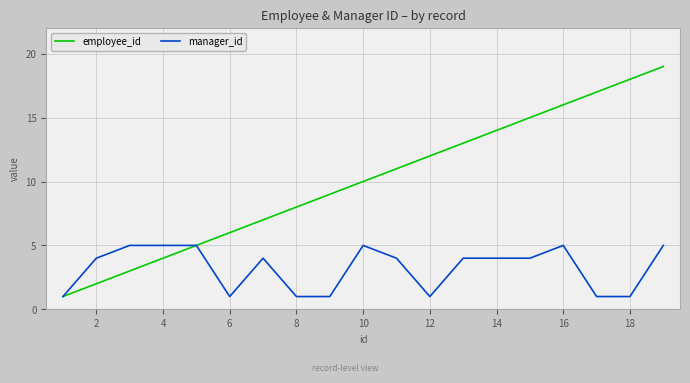

Reading right to left, what are all the values shown in this chart?

employee_id: 19	18	17	16	15	14	13	12	11	10	9	8	7	6	5	4	3	2	1
manager_id: 5	1	1	5	4	4	4	1	4	5	1	1	4	1	5	5	5	4	1